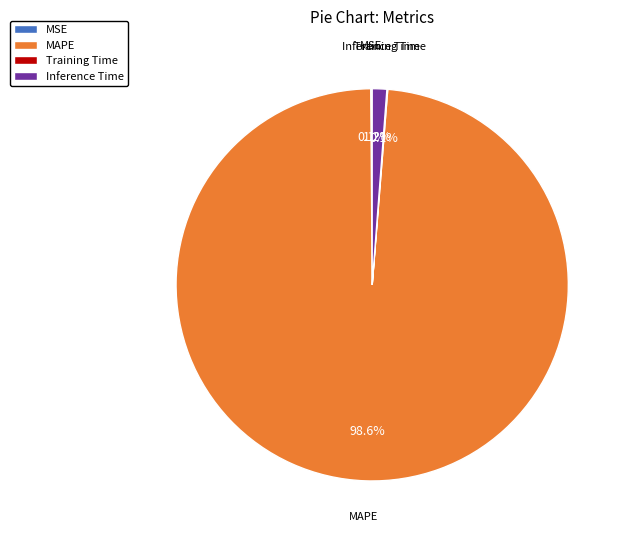

What is the majority slice?

MAPE